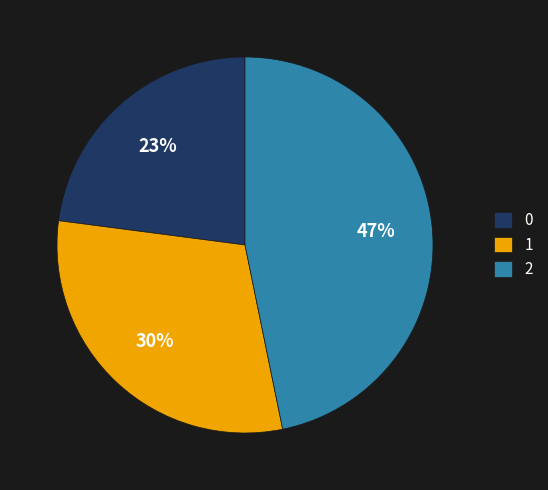

Does any single category account for the majority?

No